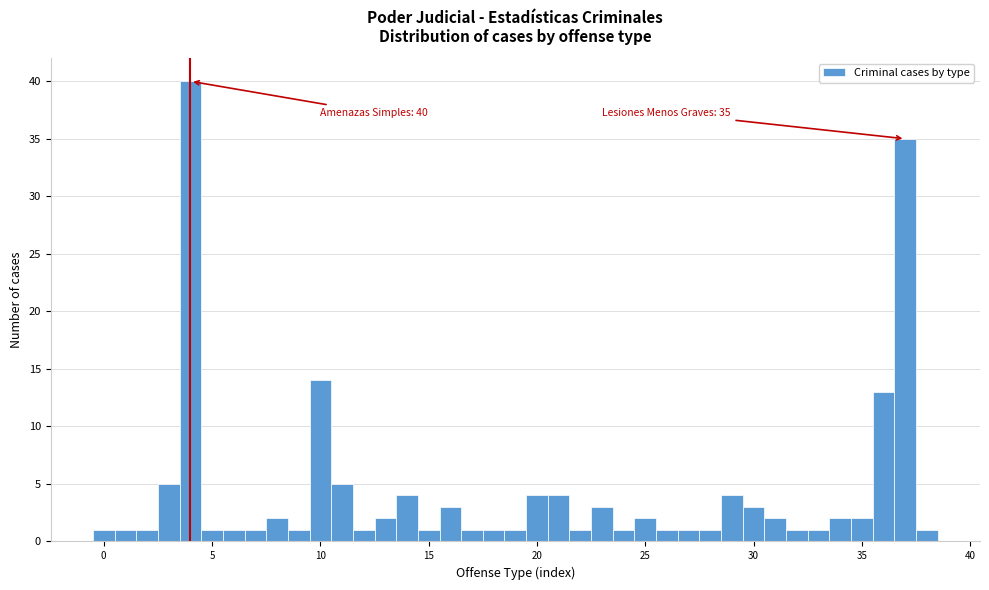

Read against the x-axis, roughly where is the centre of the tallest bar?

4.0